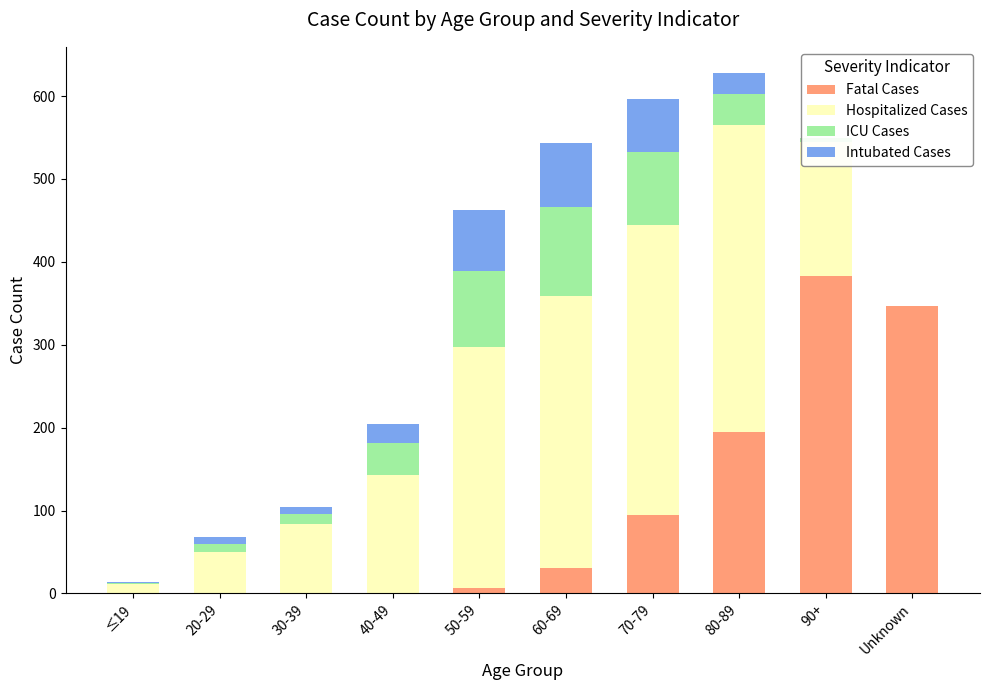

At which label does Fatal Cases reach its peak?

90+